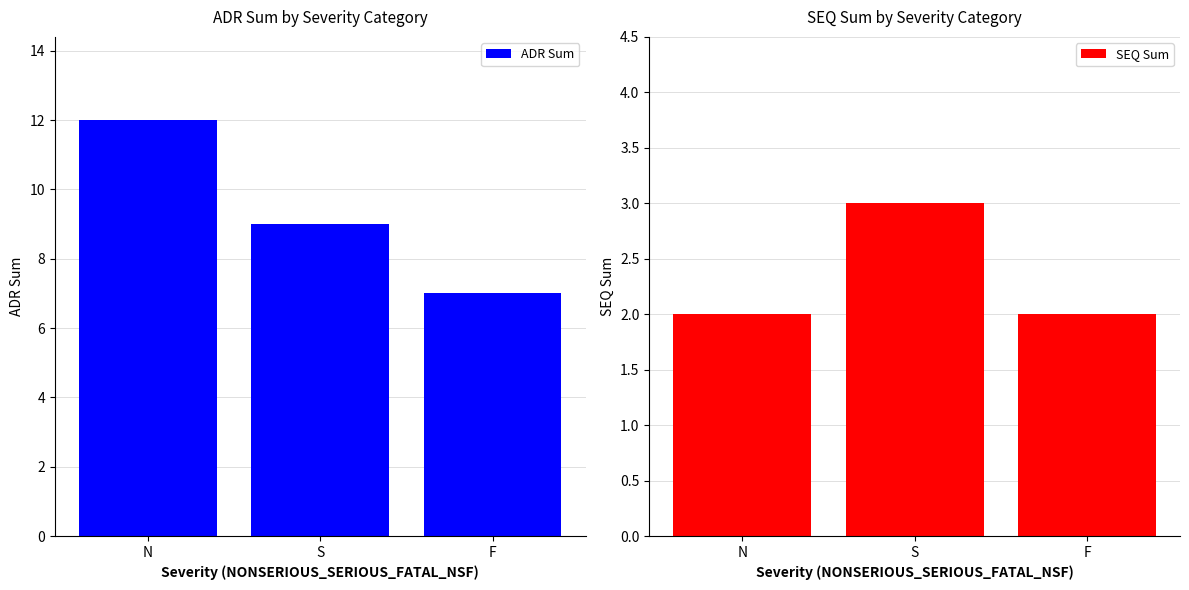

Which series has the widest spread of values?

ADR Sum